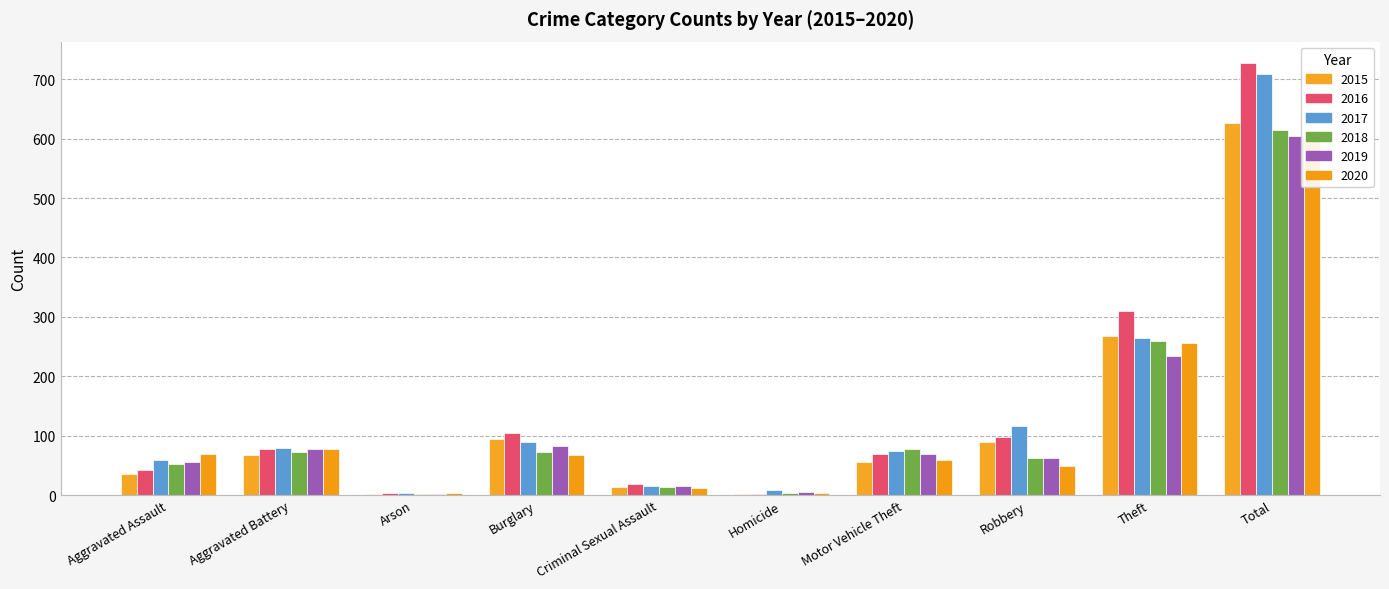

What position from the right is Homicide?

5